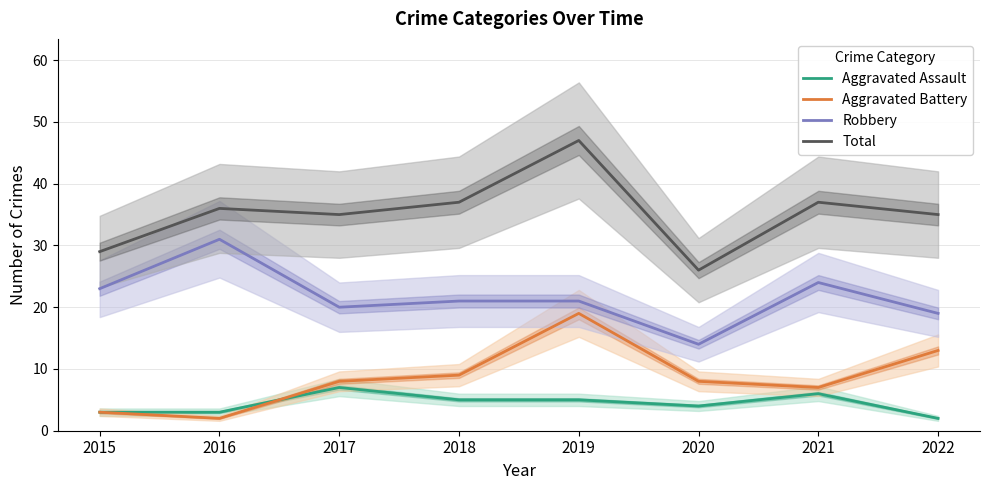

What are all the series names shown in the legend?

Aggravated Assault, Aggravated Battery, Robbery, Total